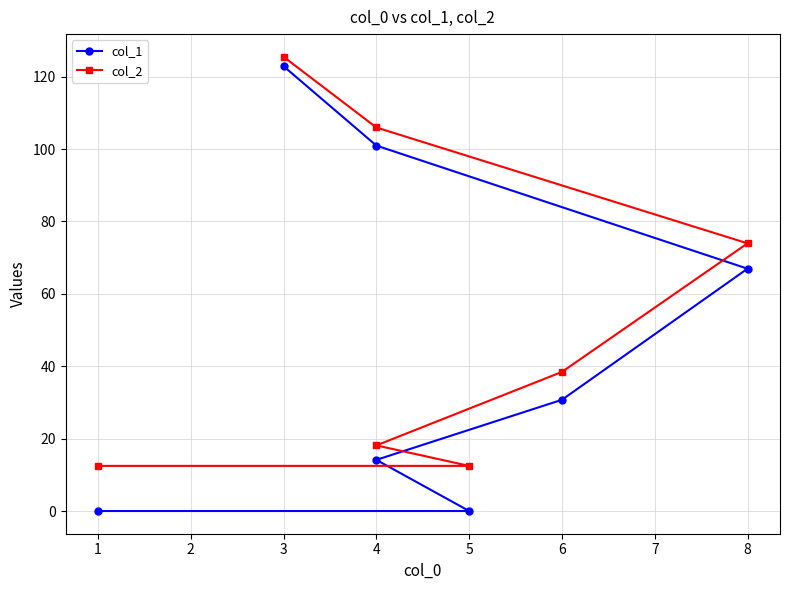

Which series has the largest total across all categories?

col_2